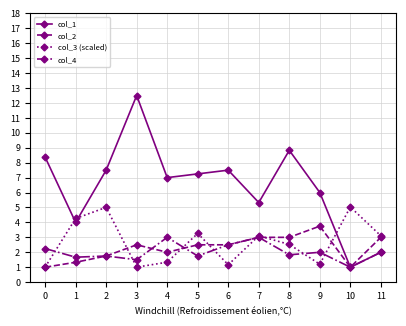

Rank the series at 5 from lowest to highest value.

col_4, col_2, col_3 (scaled), col_1